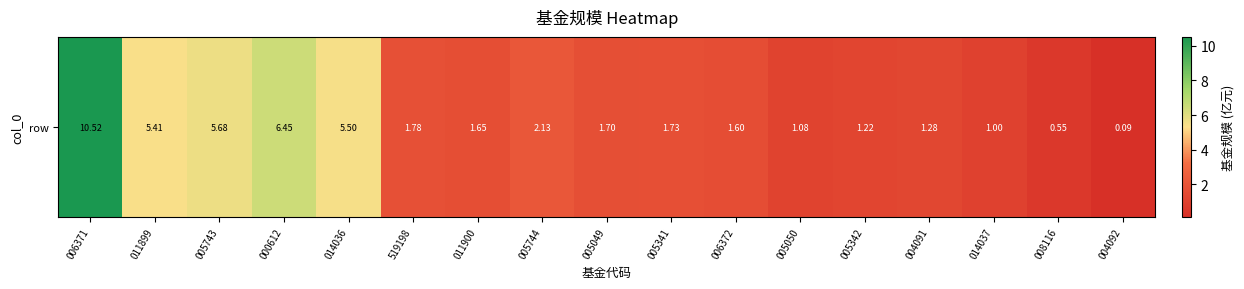

How many data points are above 1?

14